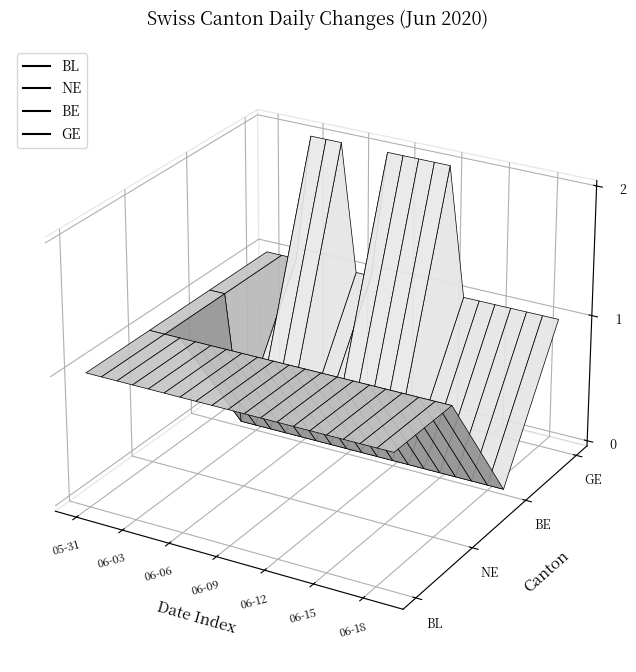

Reading right to left, extract all data points from this chart.

BL: 0	0	0	0	0	0	0	0	0	0	0	0	0	0	0	0	0	0	0	0
NE: 0	0	0	0	0	0	0	0	0	0	0	0	0	0	0	0	0	0	0	0
BE: -1	-1	-1	-1	-1	-1	-1	-1	-1	-1	-1	-1	-1	-1	-1	-1	-1	-1	0	0
GE: 0	0	0	0	0	0	0	1	1	1	1	1	0	0	1	1	1	0	0	0